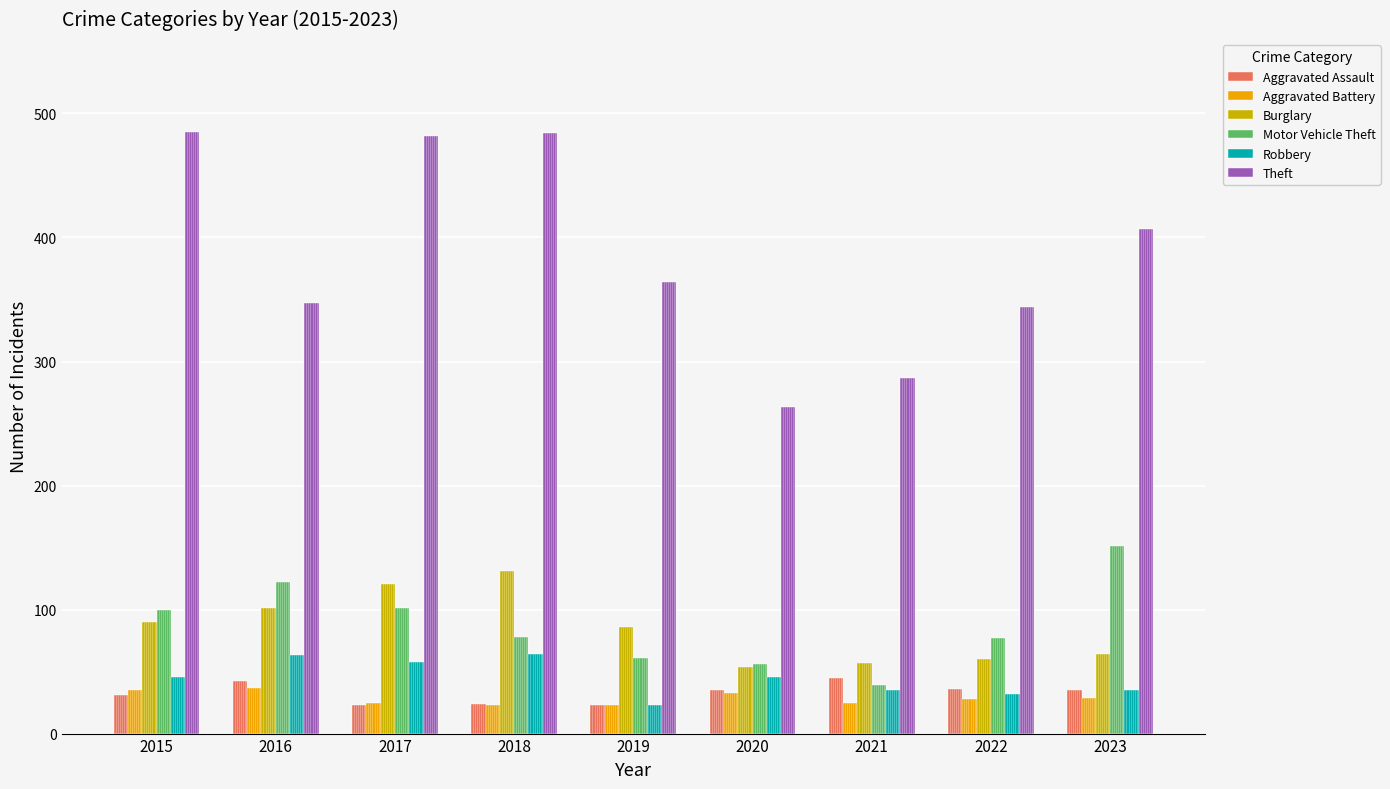

How many data points in Robbery are less than 46?

4